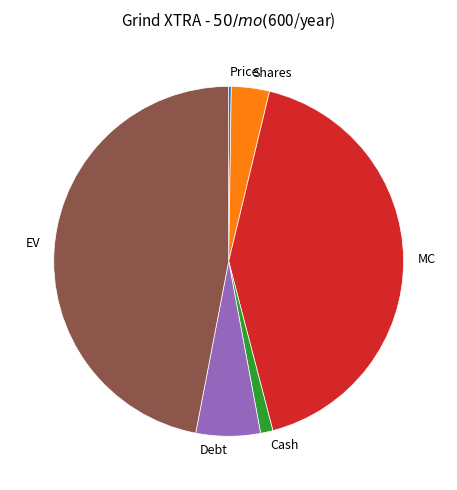

Is there a majority slice in this chart?

No